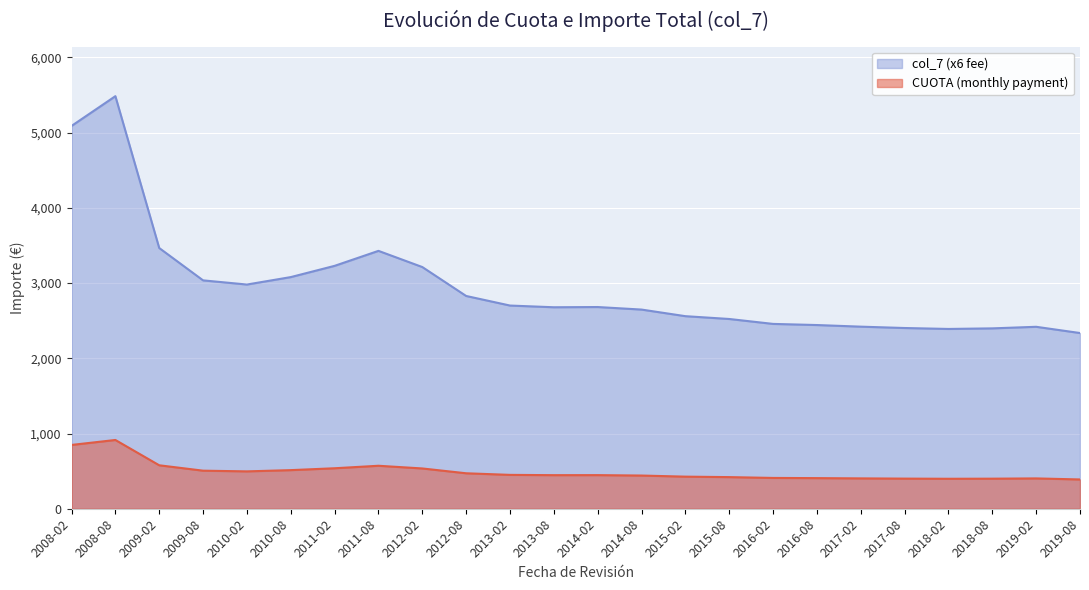

In CUOTA (monthly payment), how many points are lower than both neighbors (excluding endpoints)?

3